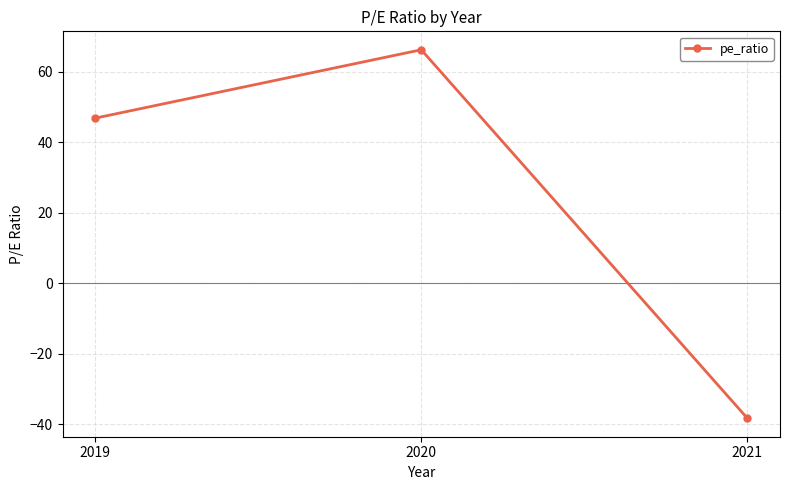

What is the sum of the values at 2019 and 2021?

8.5